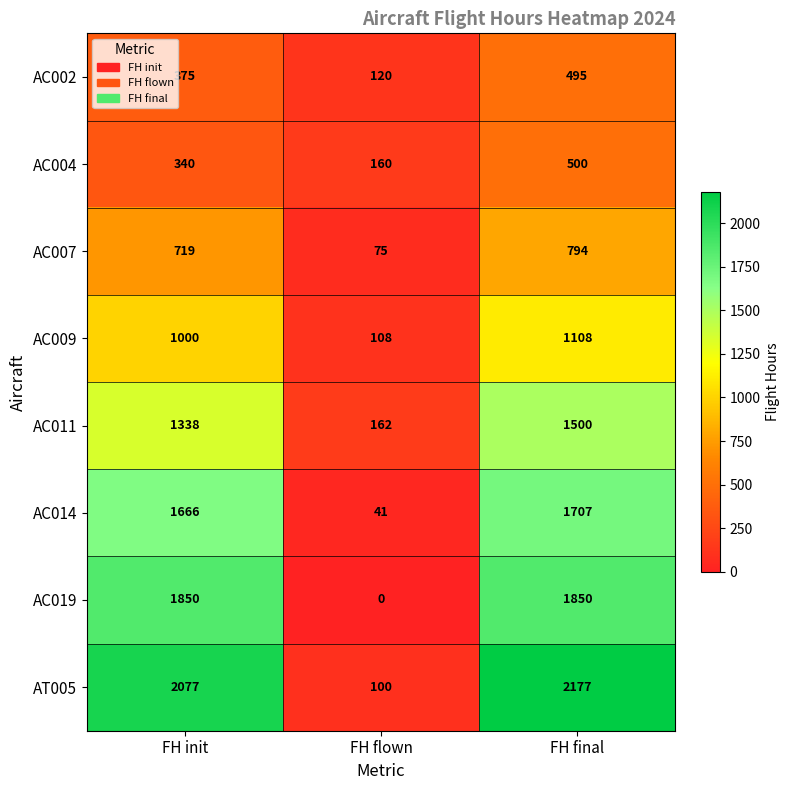

Which series has the widest spread of values?

AT005